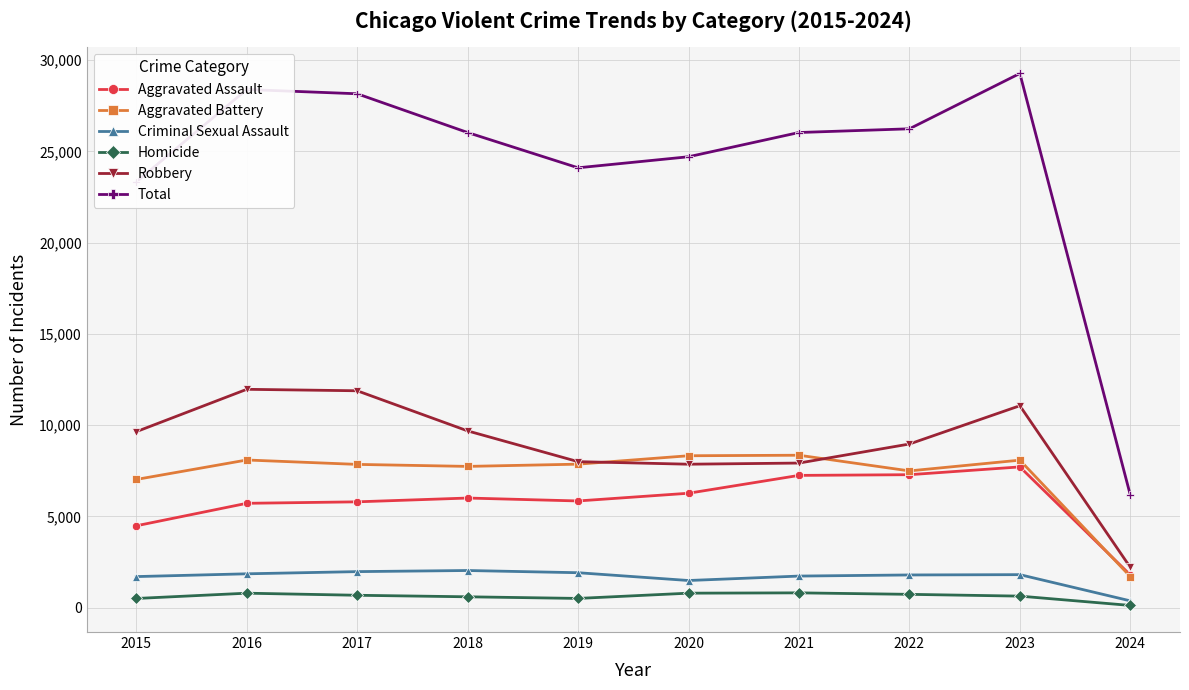

At which label does Total reach its peak?

2023